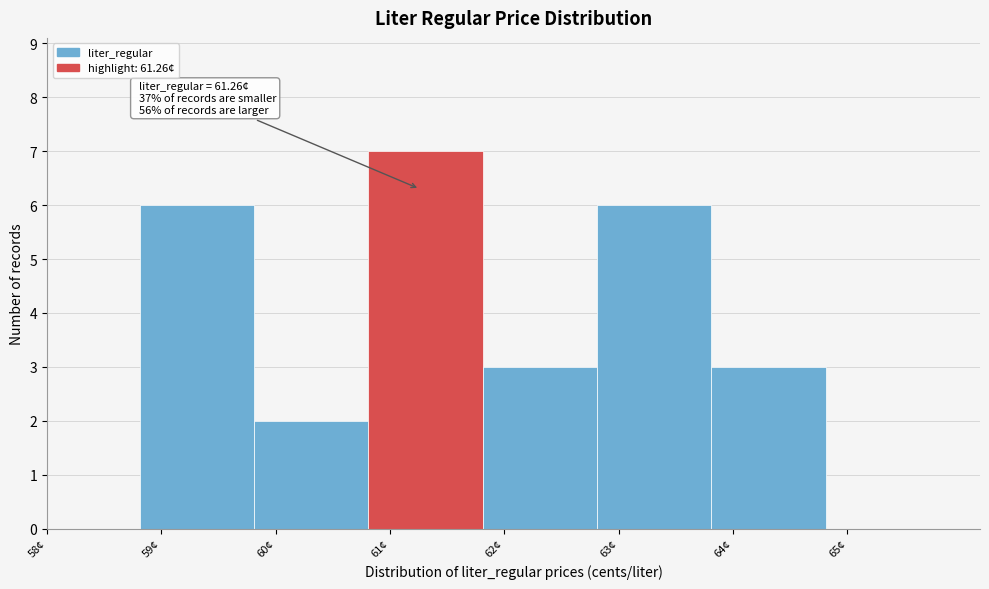

Over which range of the x-axis is the bar tallest?

60.81 to 61.81